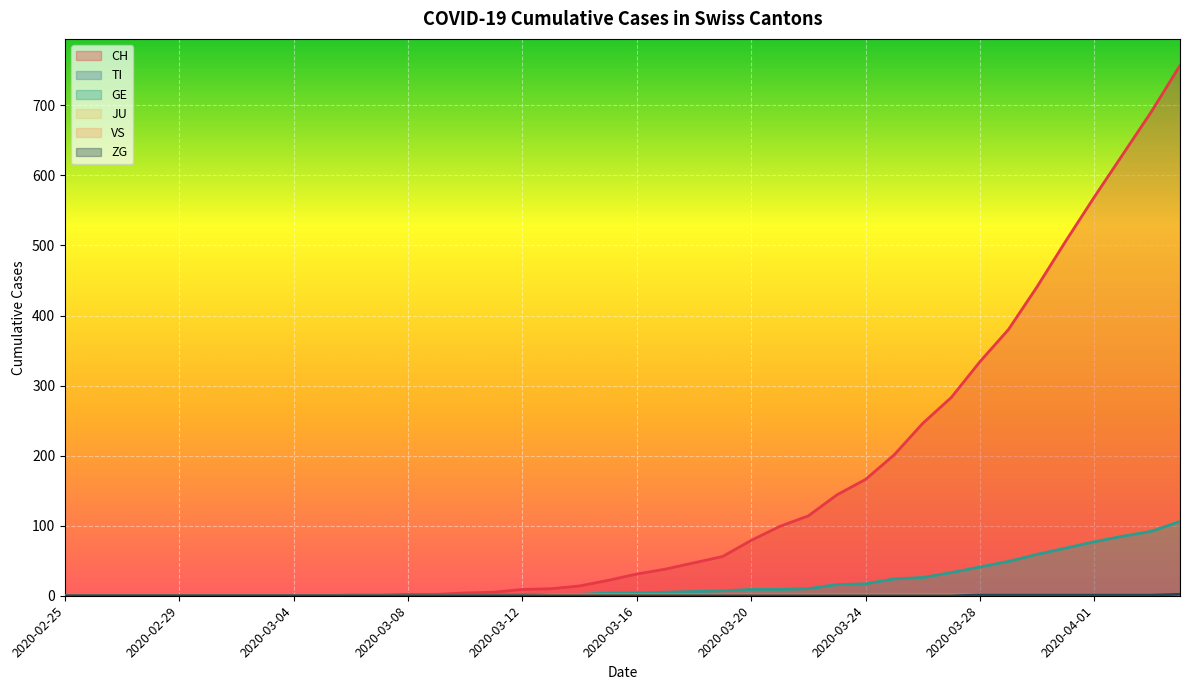

True or false: TI and VS intersect in this chart.

False